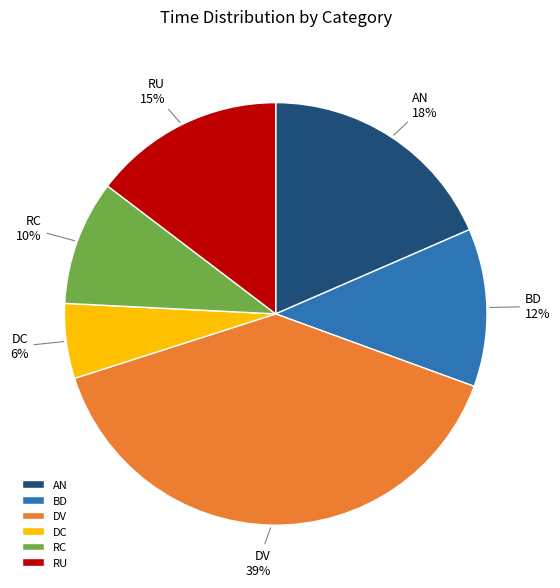

What is the largest slice in the pie chart?

DV